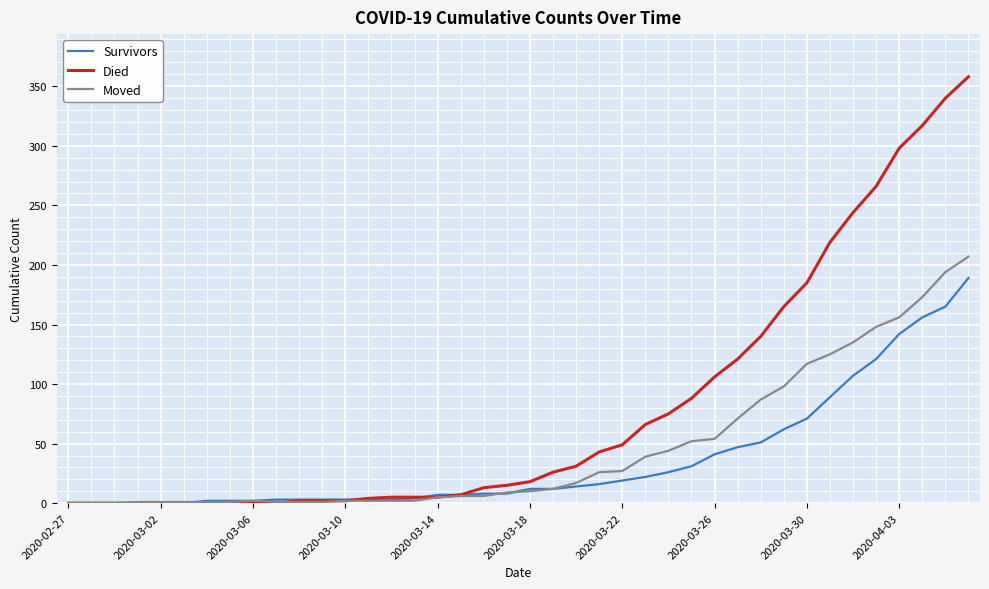

List the series in order of their peak value, lowest first.

Survivors, Moved, Died